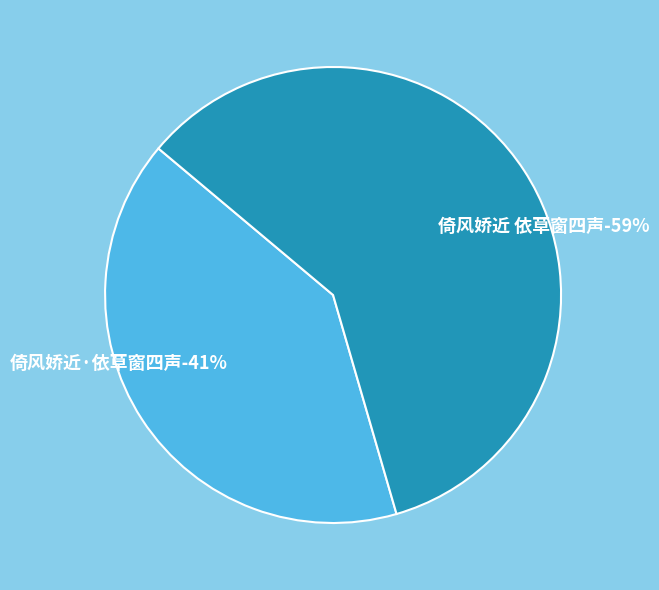

Approximately how many times larger is the value at 倚风娇近·依草窗四声 compared to 倚风娇近 依草窗四声?

0.7